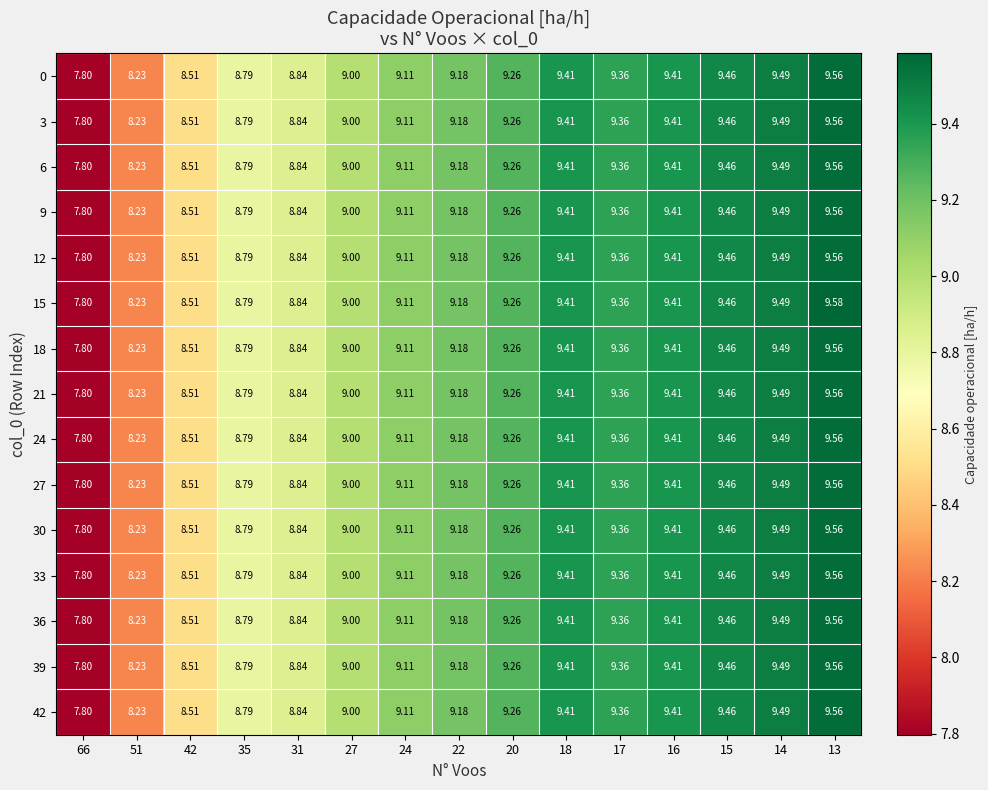

What is the greatest value displayed?

9.6